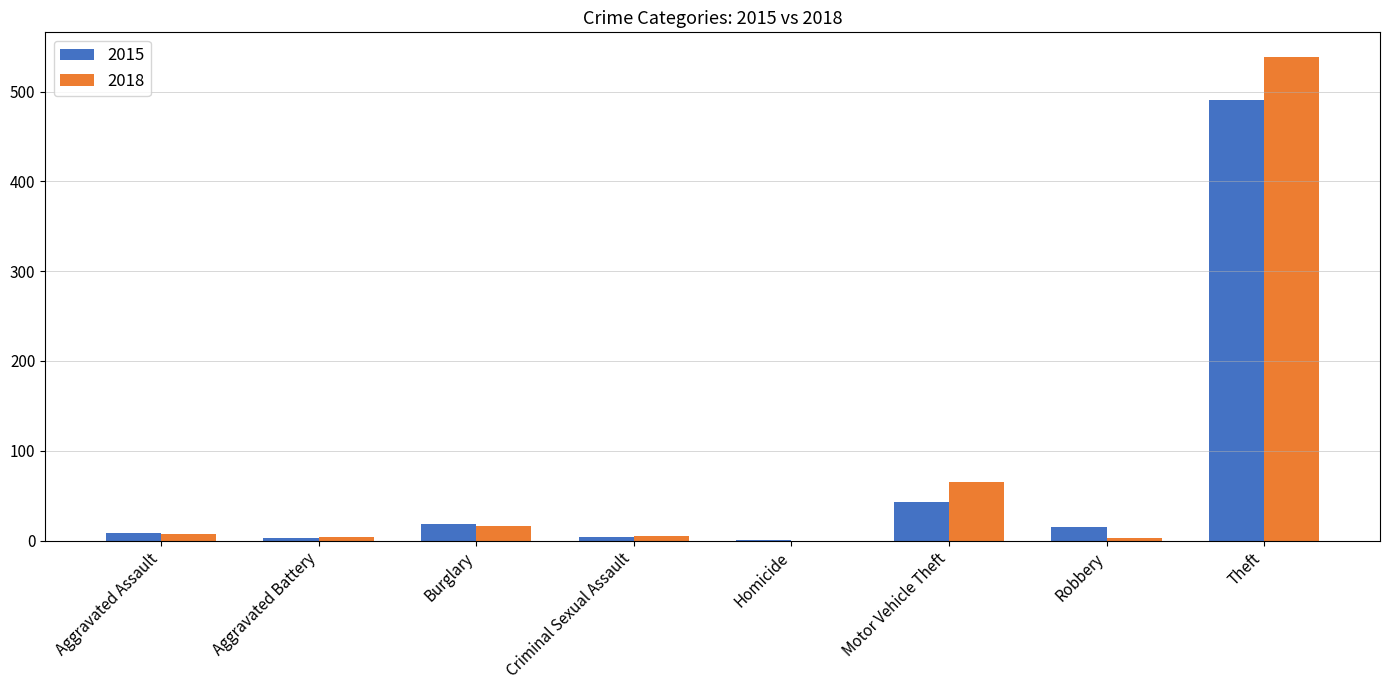

Is it true that 2015 equals 43 at Motor Vehicle Theft?

True